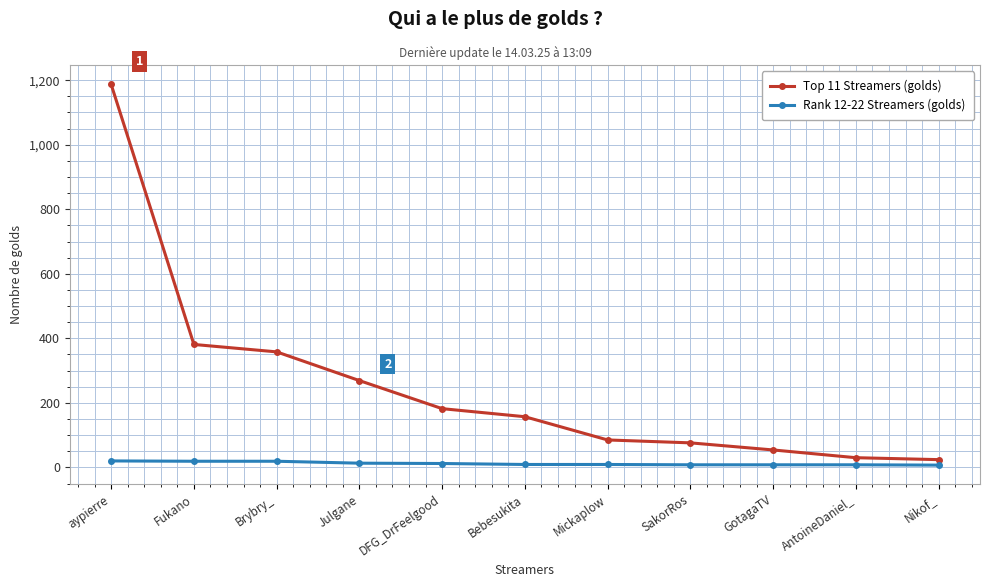

How many lines are shown in the chart?

2